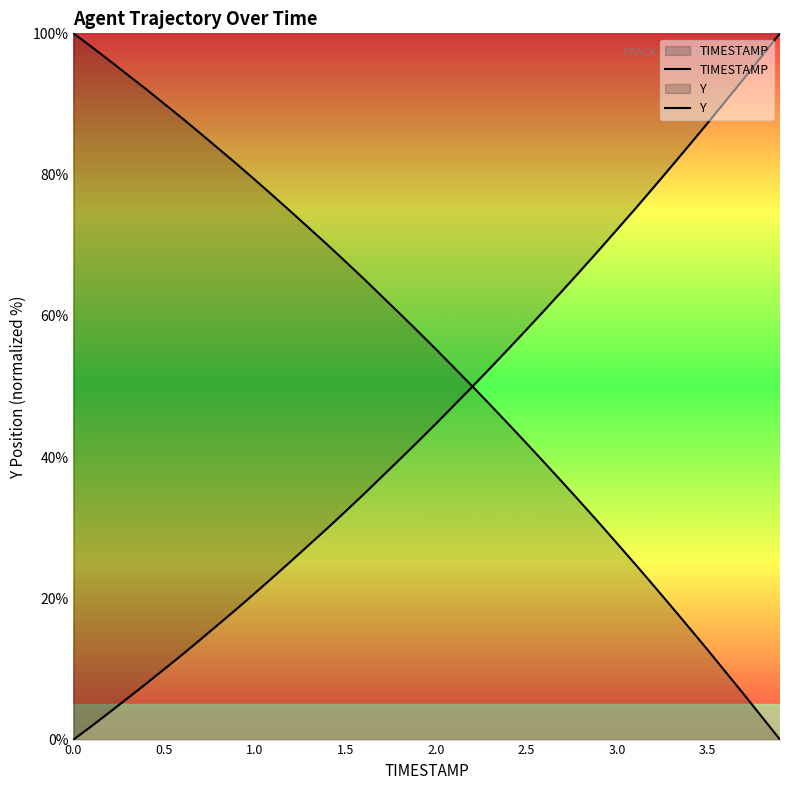

What are all the series names shown in the legend?

TIMESTAMP, Y